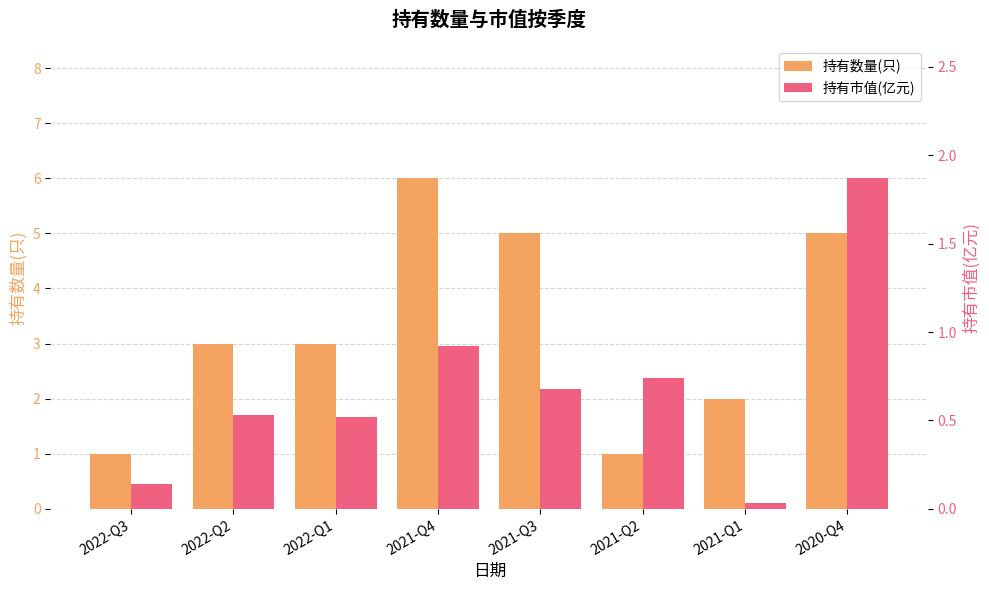

At how many categories does at least one series exceed 4?

3